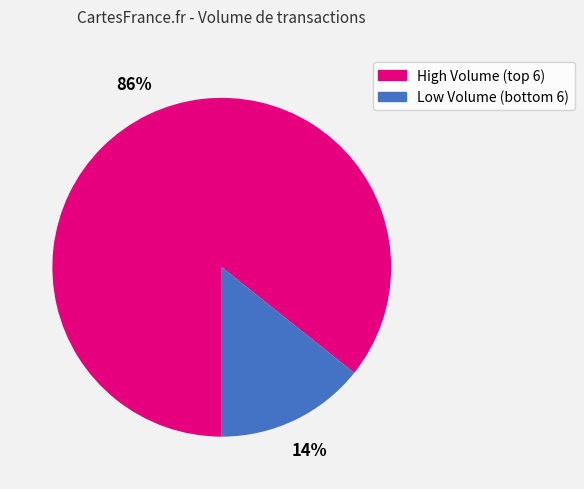

To the nearest percent, what is the average slice percentage?

50%